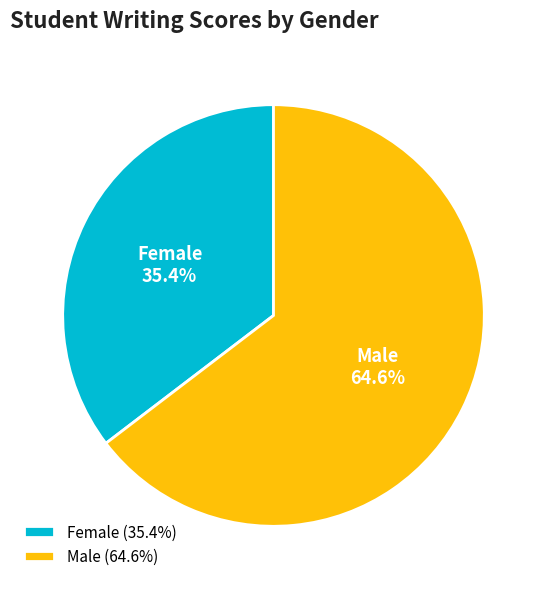

Which has a higher value, Male or Female?

Male